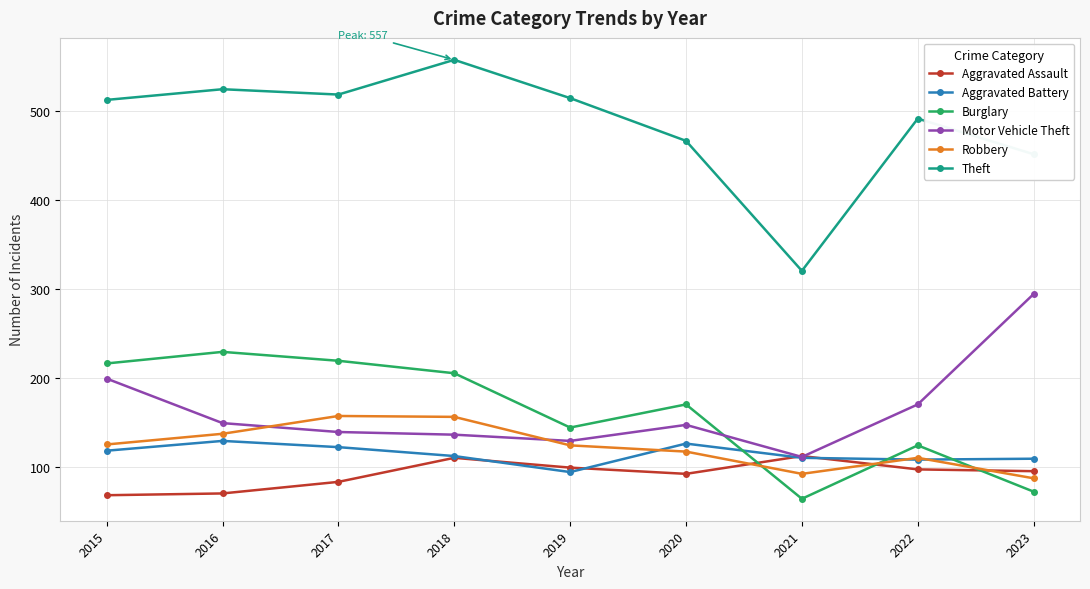

What is the value of the Aggravated Battery point at the 9th from the left?

109